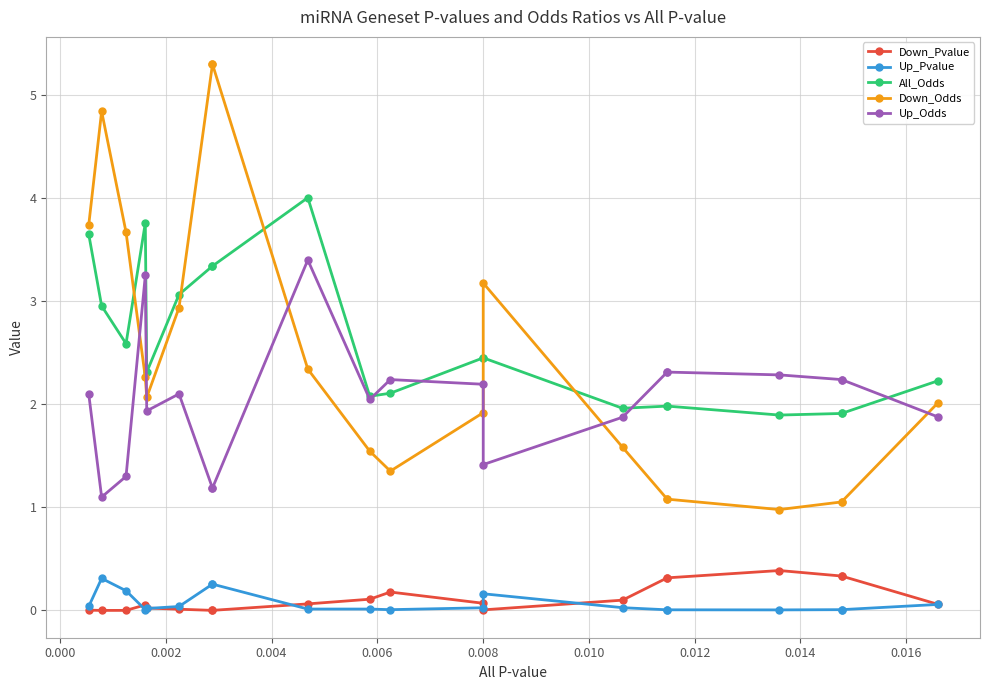

What is the spread (max minus min) of values at 0.002?

3.7